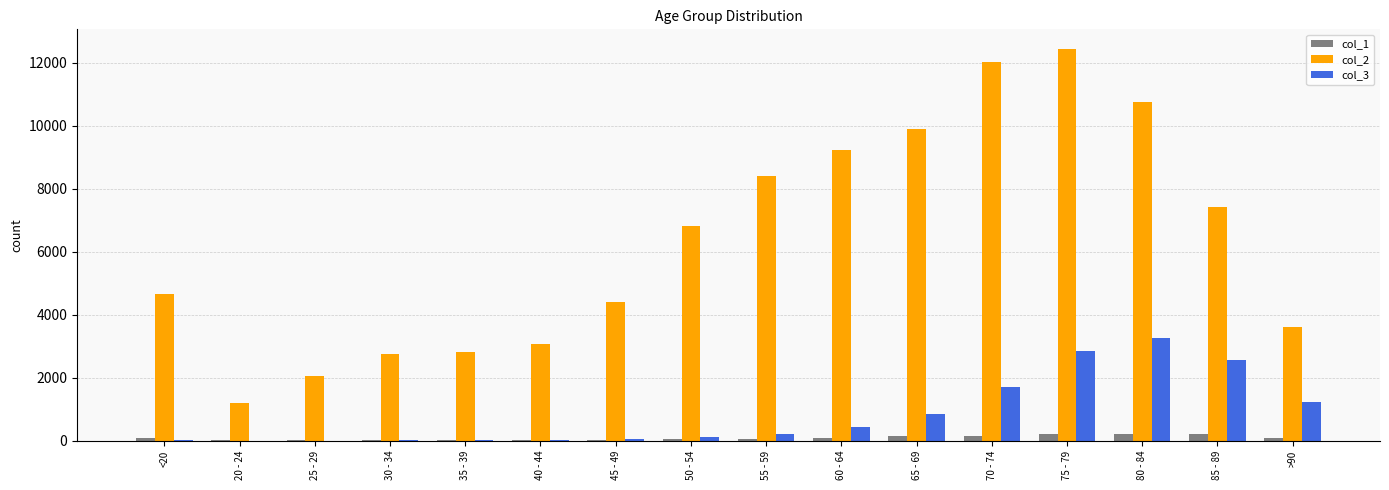

How many distinct data groups are displayed?

3